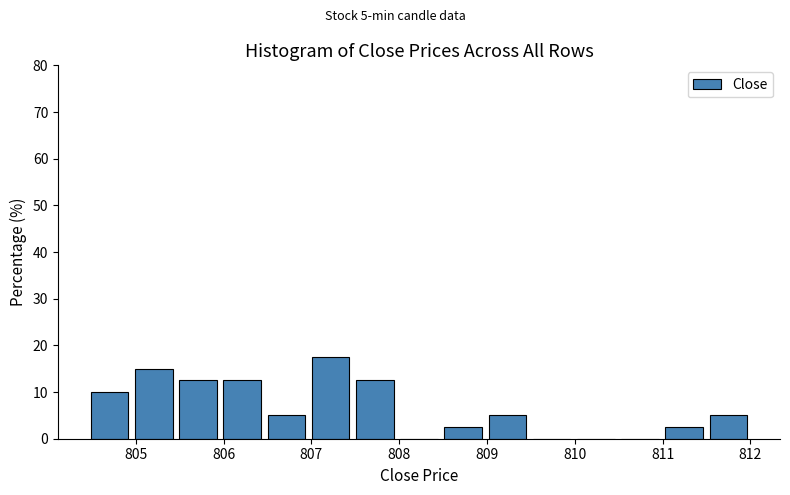

Which range on the x-axis has the tallest bar?

807.0 to 807.5